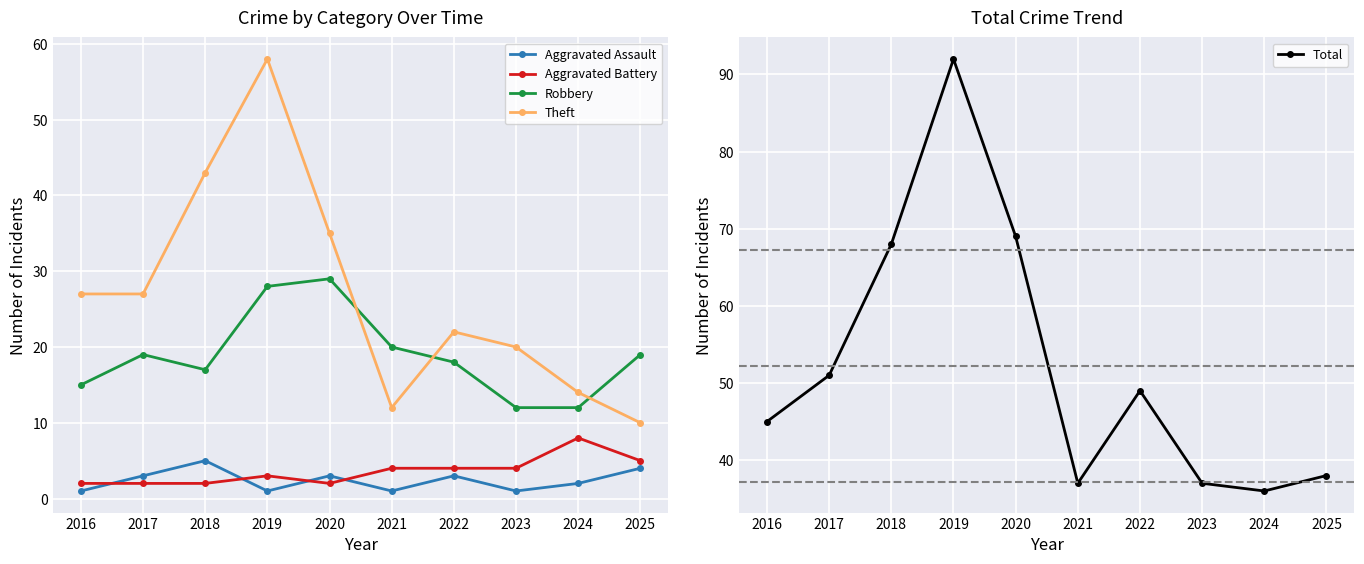

What is the average value of the Total series?

52